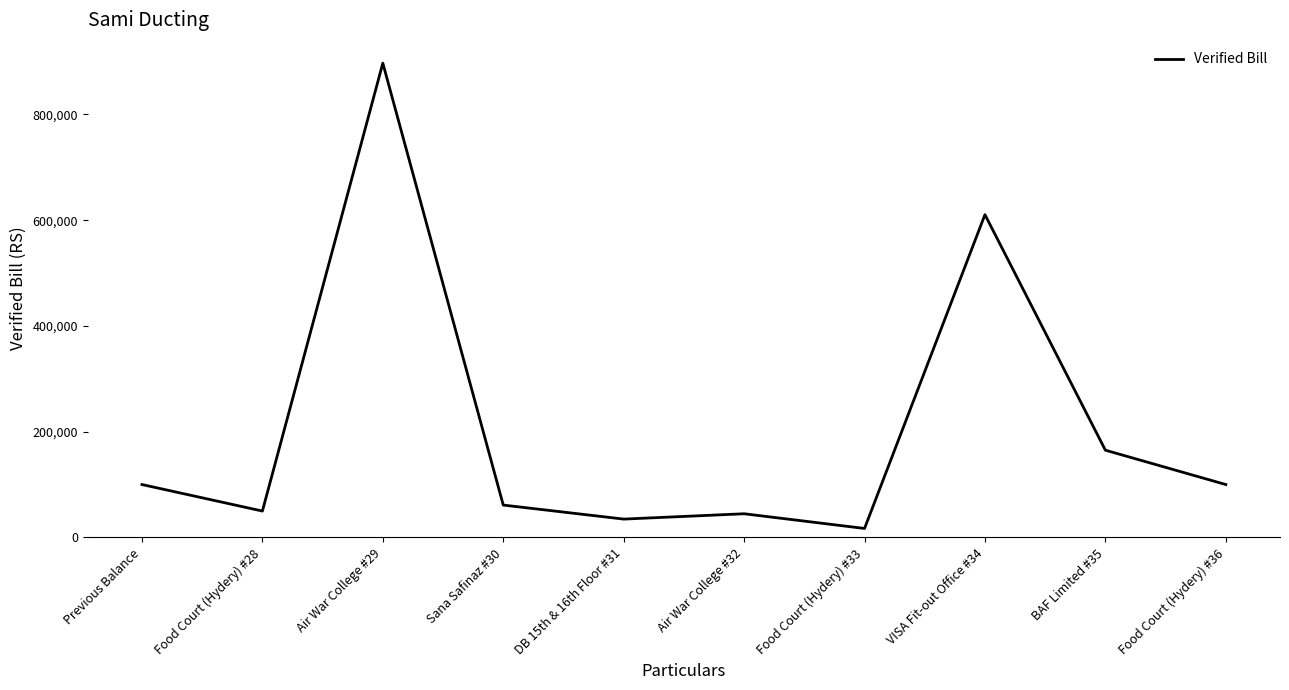

Which has a higher value, Previous Balance or Air War College #29?

Air War College #29